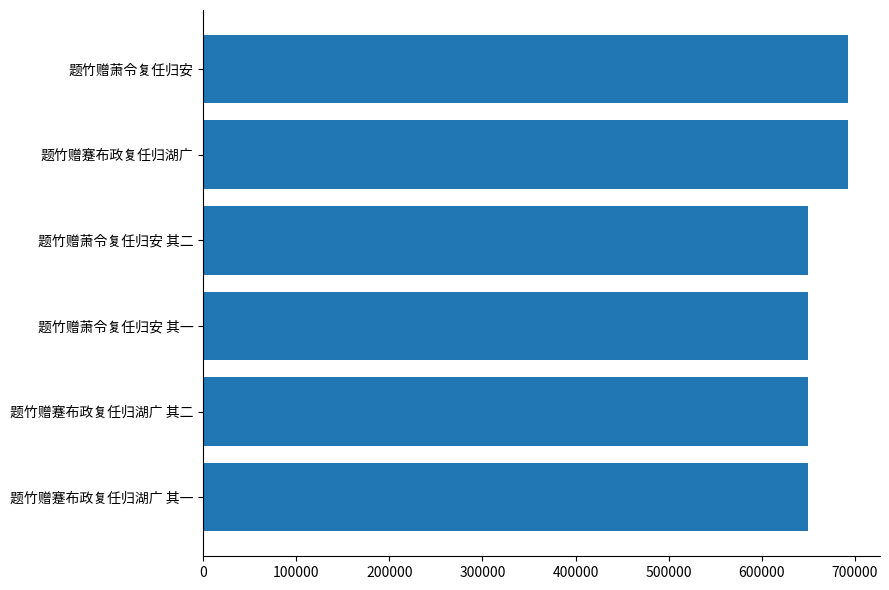

The value at 题竹赠萧令复任归安 其一 is 649872. True or false?

True